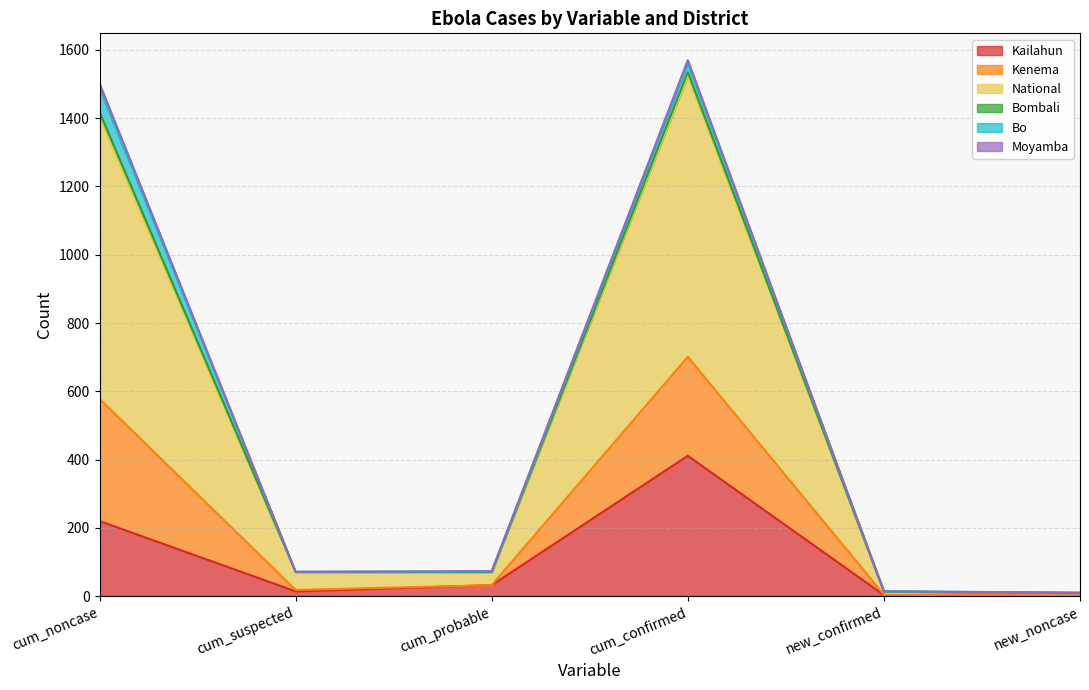

Where is the first local maximum for Kenema?

cum_confirmed